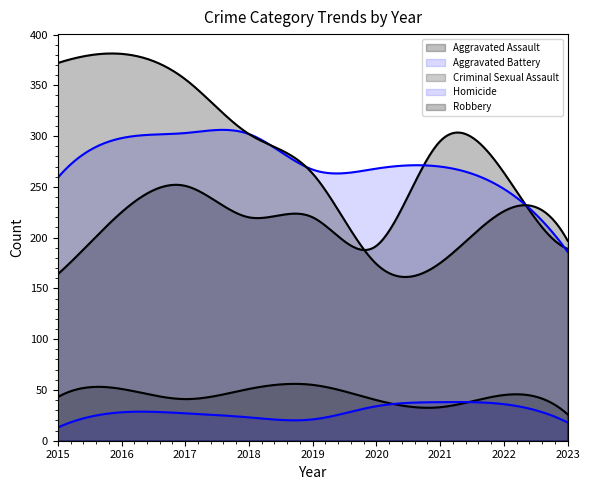

Where is the first local maximum for Aggravated Battery?

2017